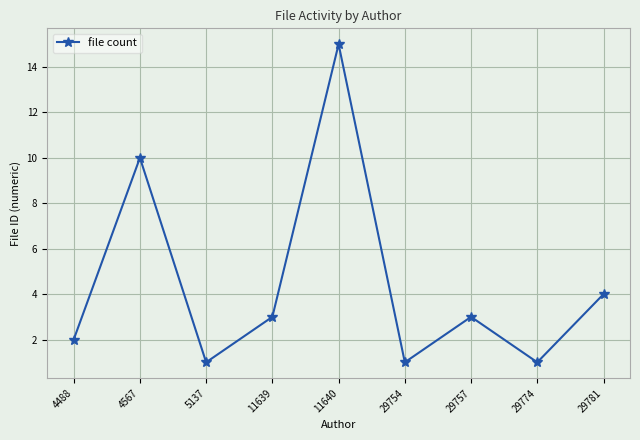

Is it true that the value at 29774 is 1?

True